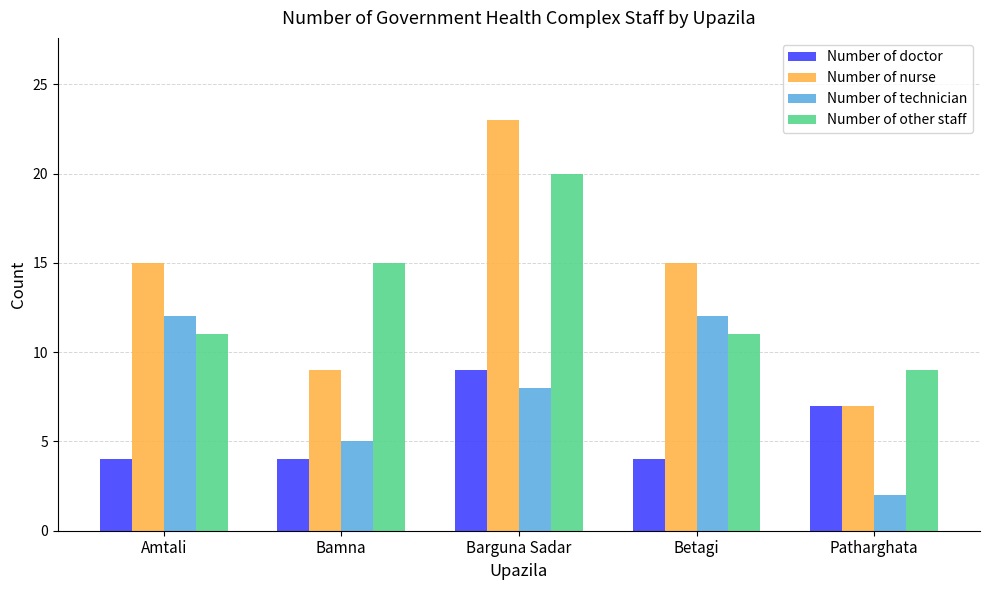

What is the difference between the maximum and minimum values in the Number of other staff series?

11